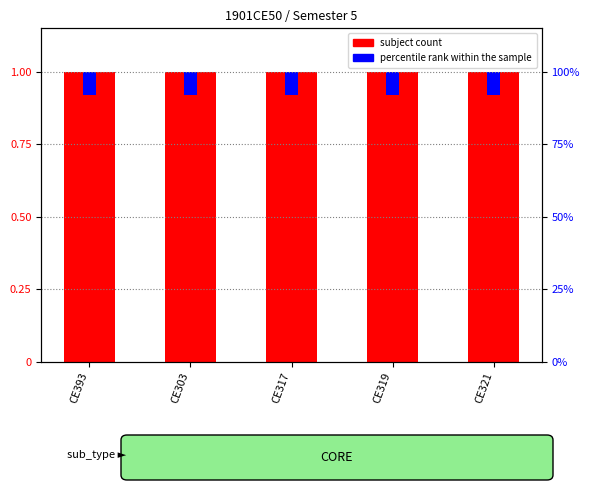

Where is percentile rank within the sample nearest to the value 0?

CE393